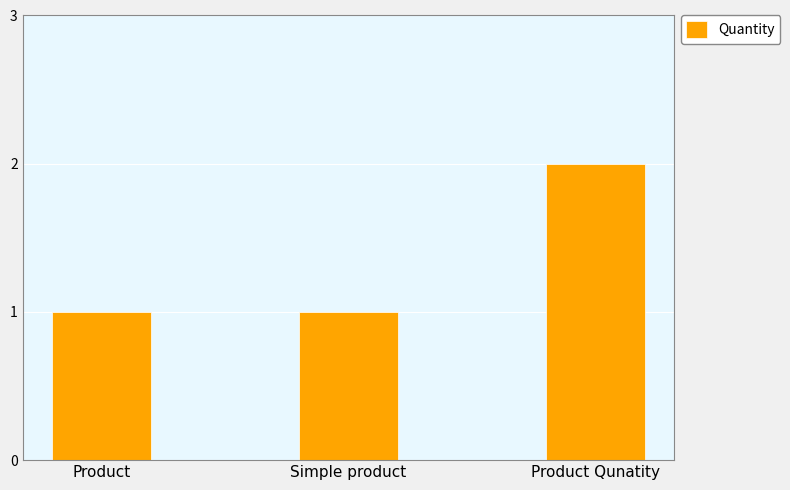

How many data points does each series have?

3